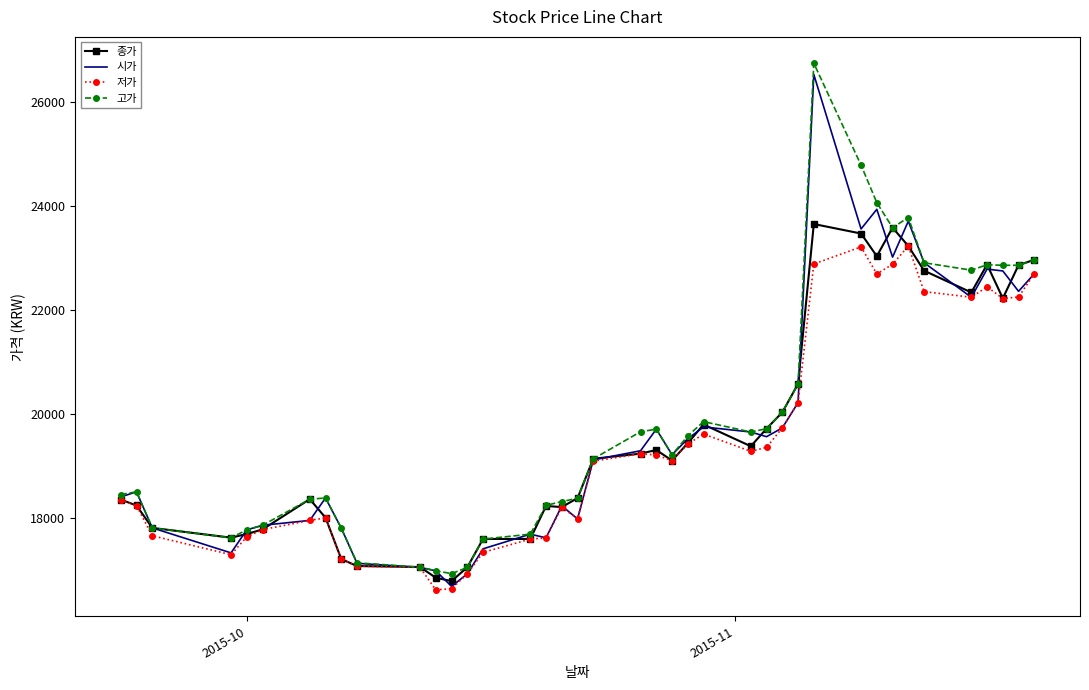

Rank the series by their average value, from highest to lowest.

고가, 시가, 종가, 저가